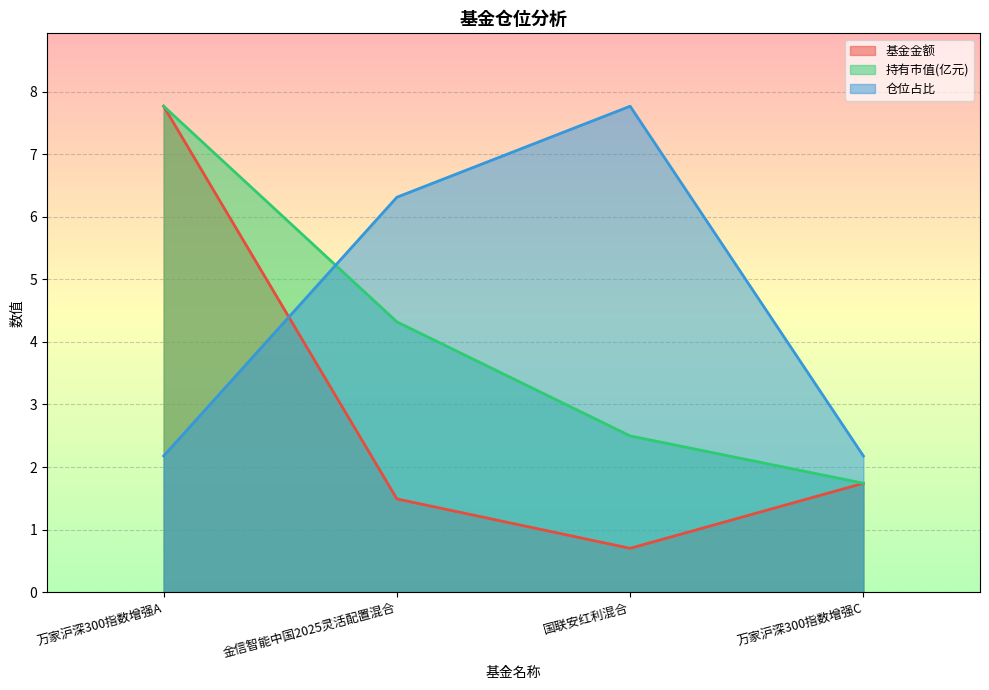

What is the total value across all series at 万家沪深300指数增强C?

5.7